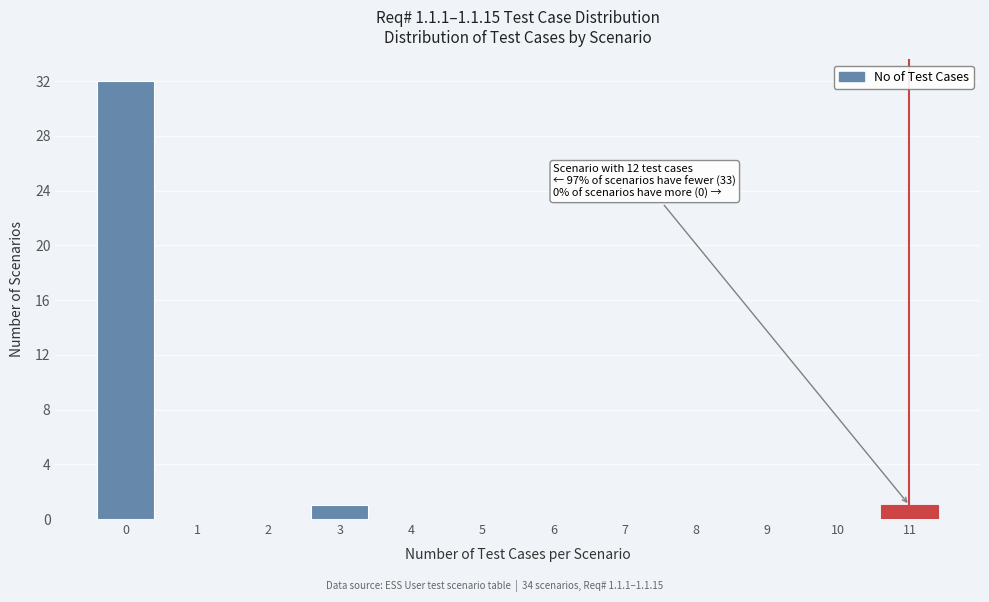

Reading right to left, what are all the values shown in this chart?

11=1	10=0	9=0	8=0	7=0	6=0	5=0	4=0	3=1	2=0	1=0	0=32